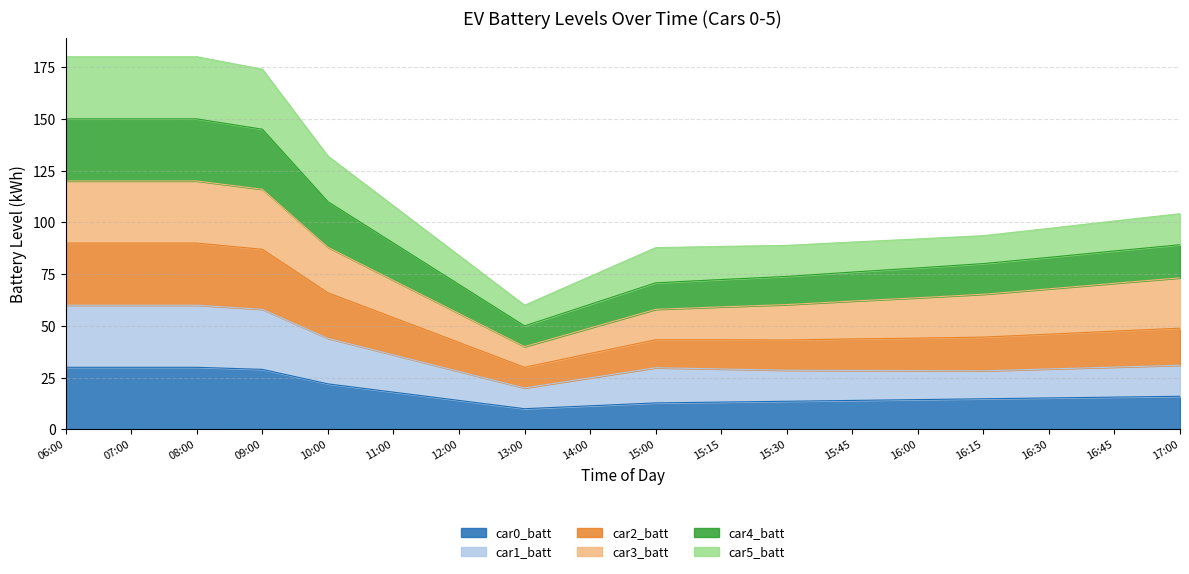

At how many categories does at least one series exceed 102?

7